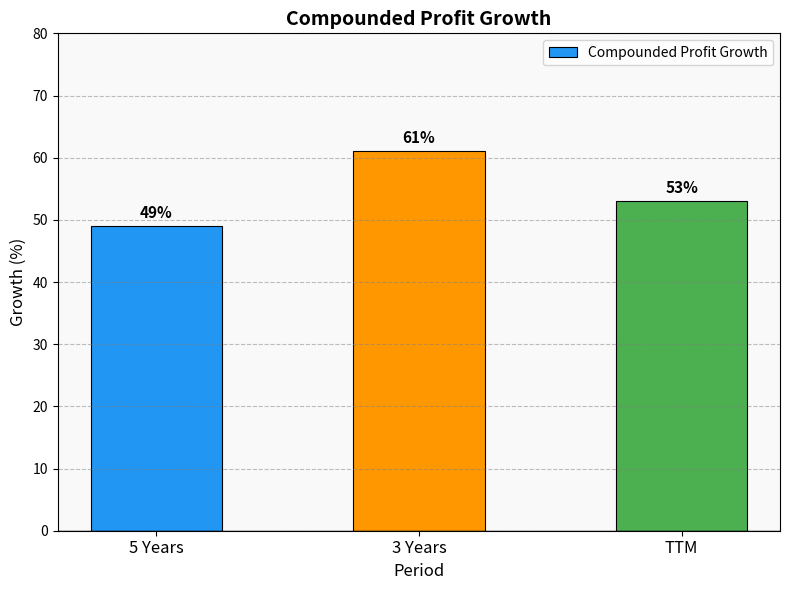

The value at 3 Years is 61. True or false?

True